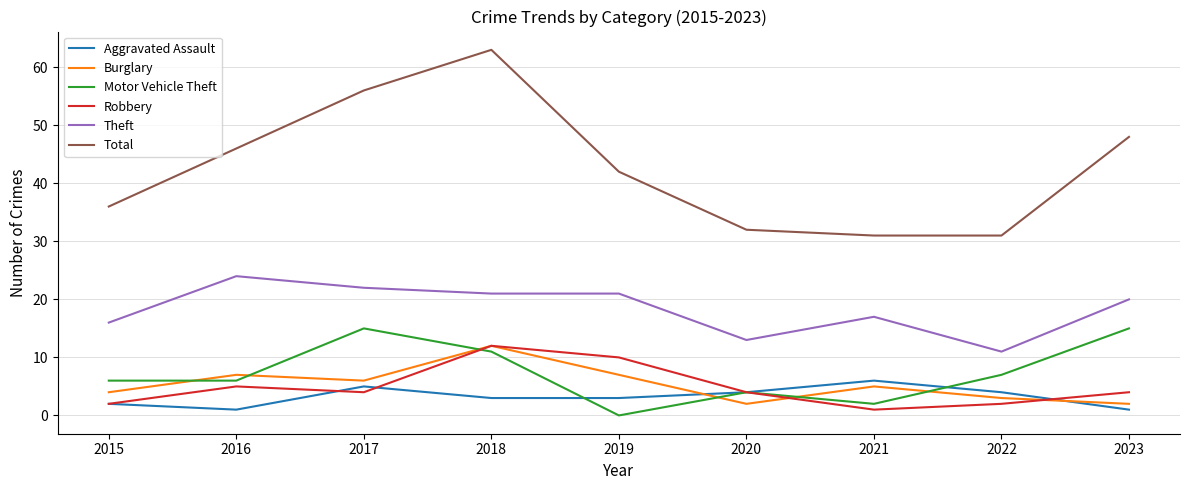

True or false: Theft and Robbery intersect in this chart.

False